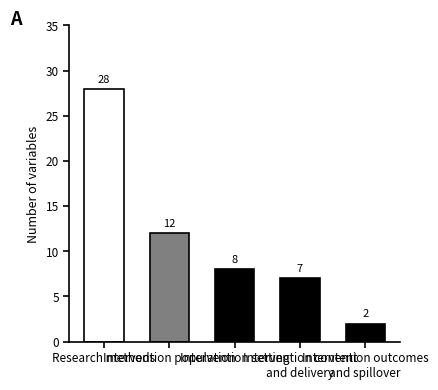

Reading right to left, what are all the values shown in this chart?

Intervention outcomes
and spillover=2	Intervention content
and delivery=7	Intervention setting=8	Intervention population=12	Research methods=28